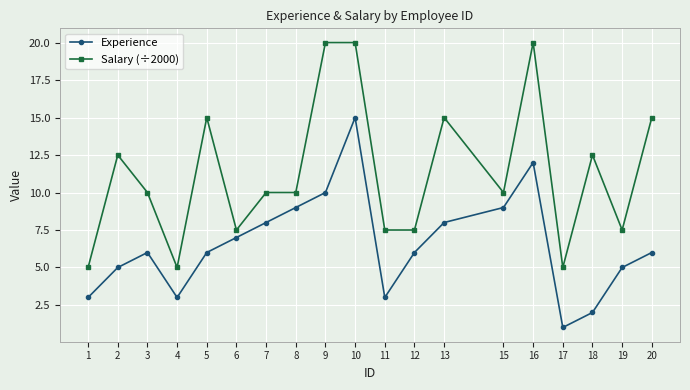

Which label corresponds to the smallest value in the chart?

17